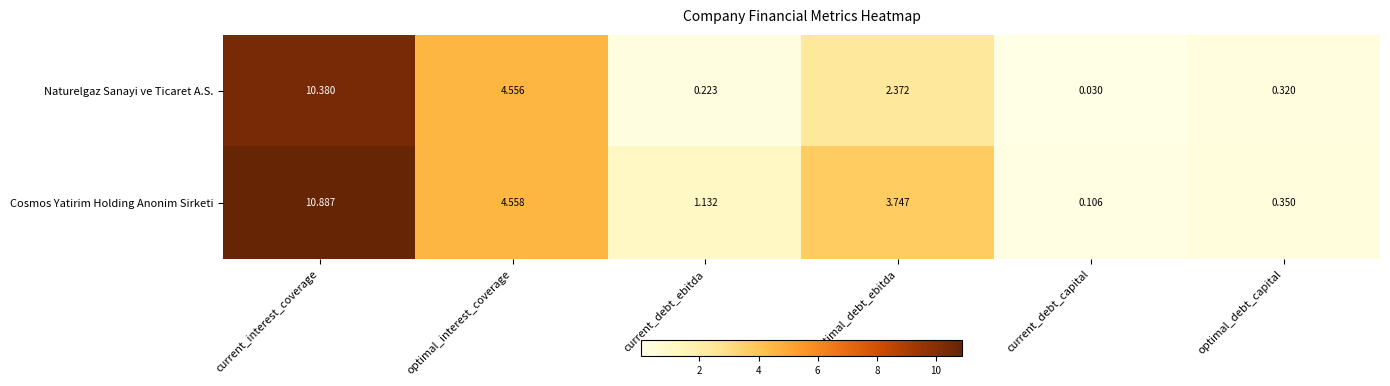

Where is Cosmos Yatirim Holding Anonim Sirketi nearest to the value 5?

optimal_interest_coverage